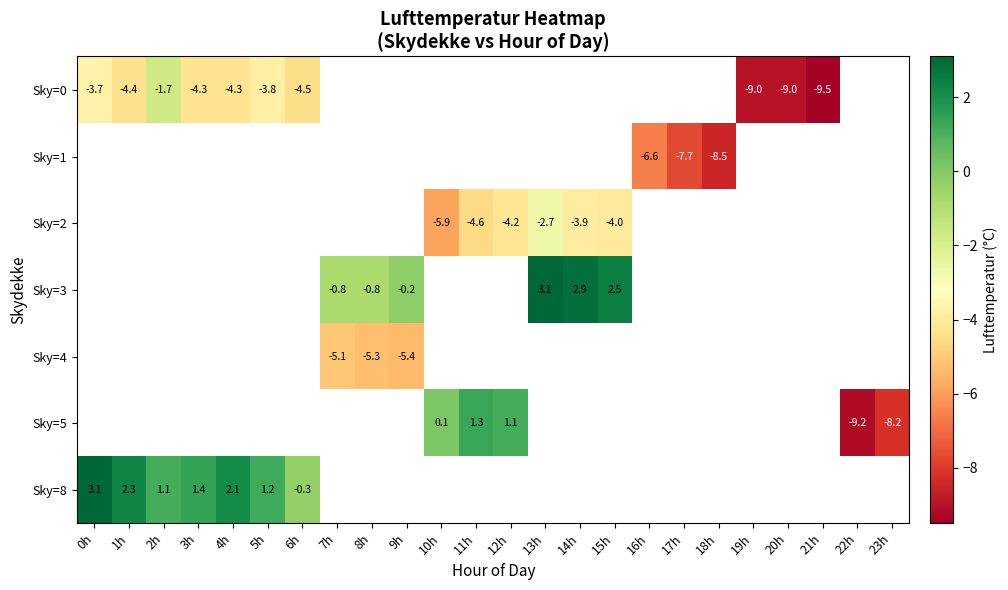

How many data points does each series have?

24